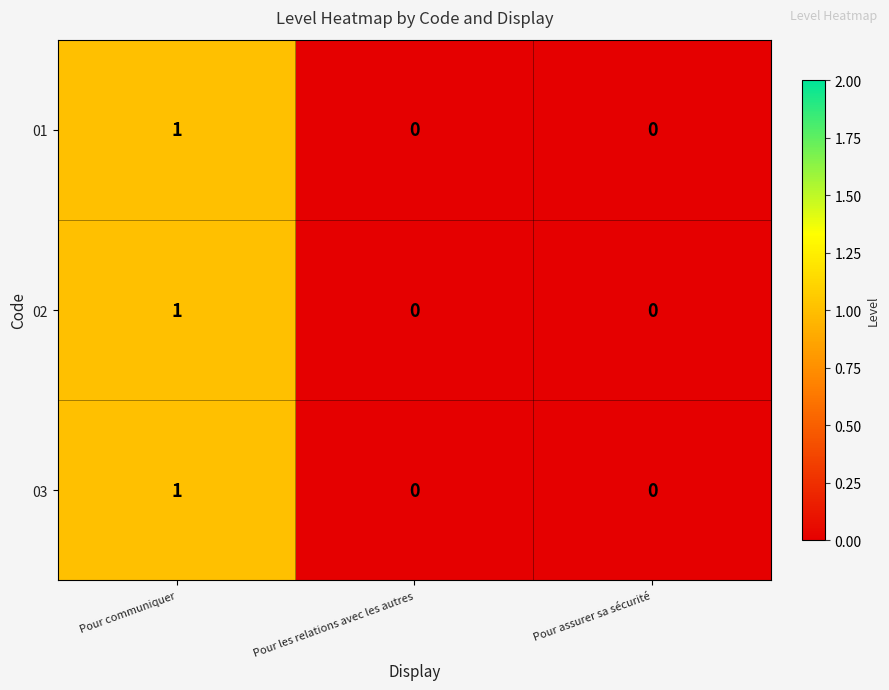

At which category does the chart reach its peak across all series?

Pour communiquer